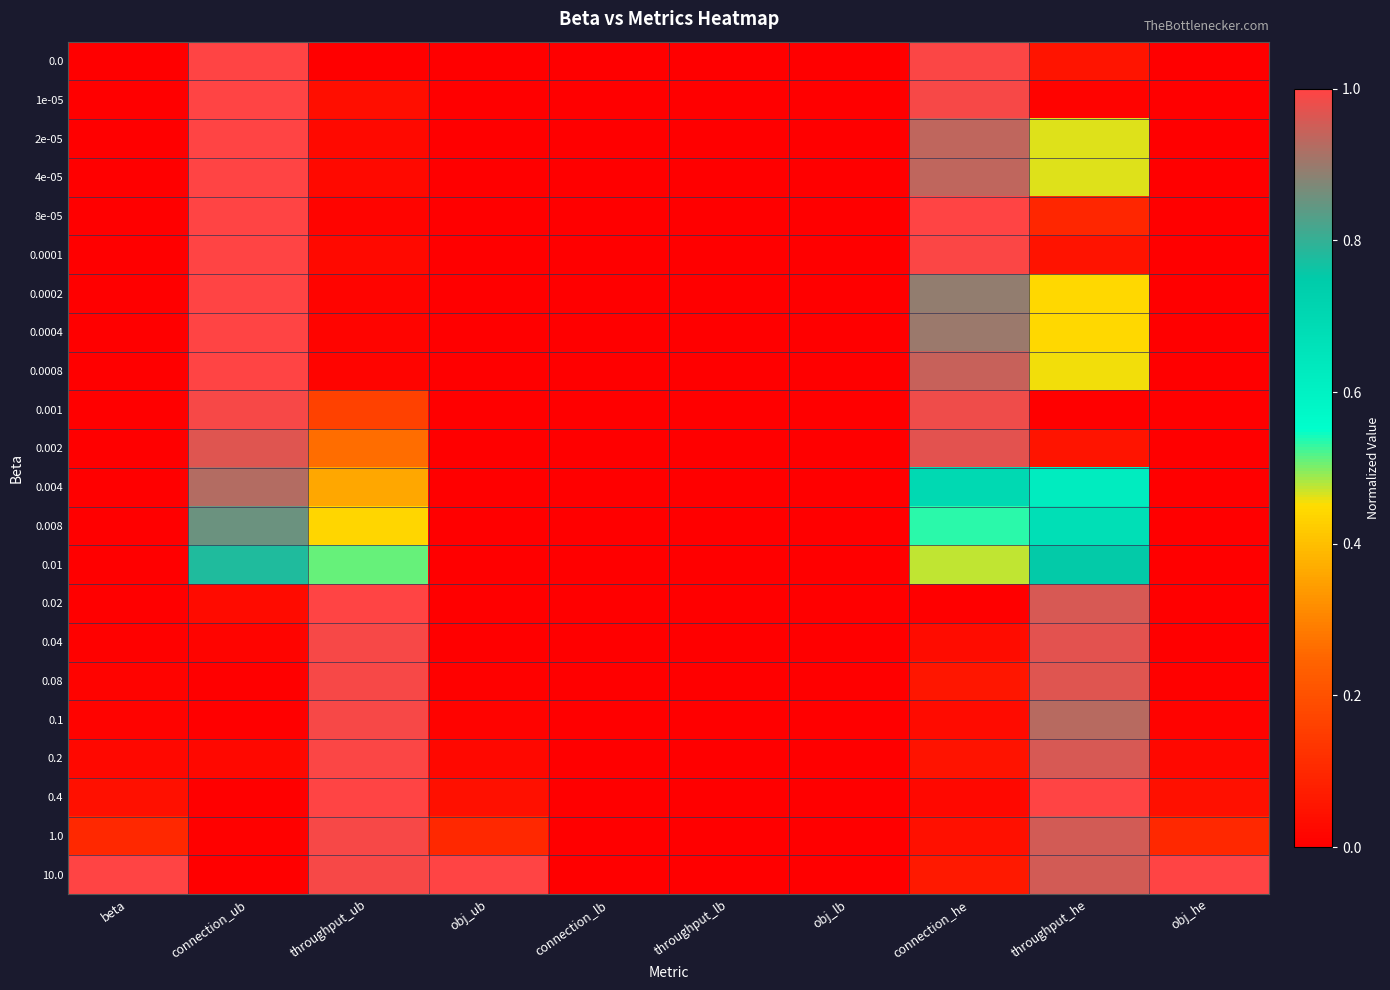

Which series has the largest total across all categories?

10.0